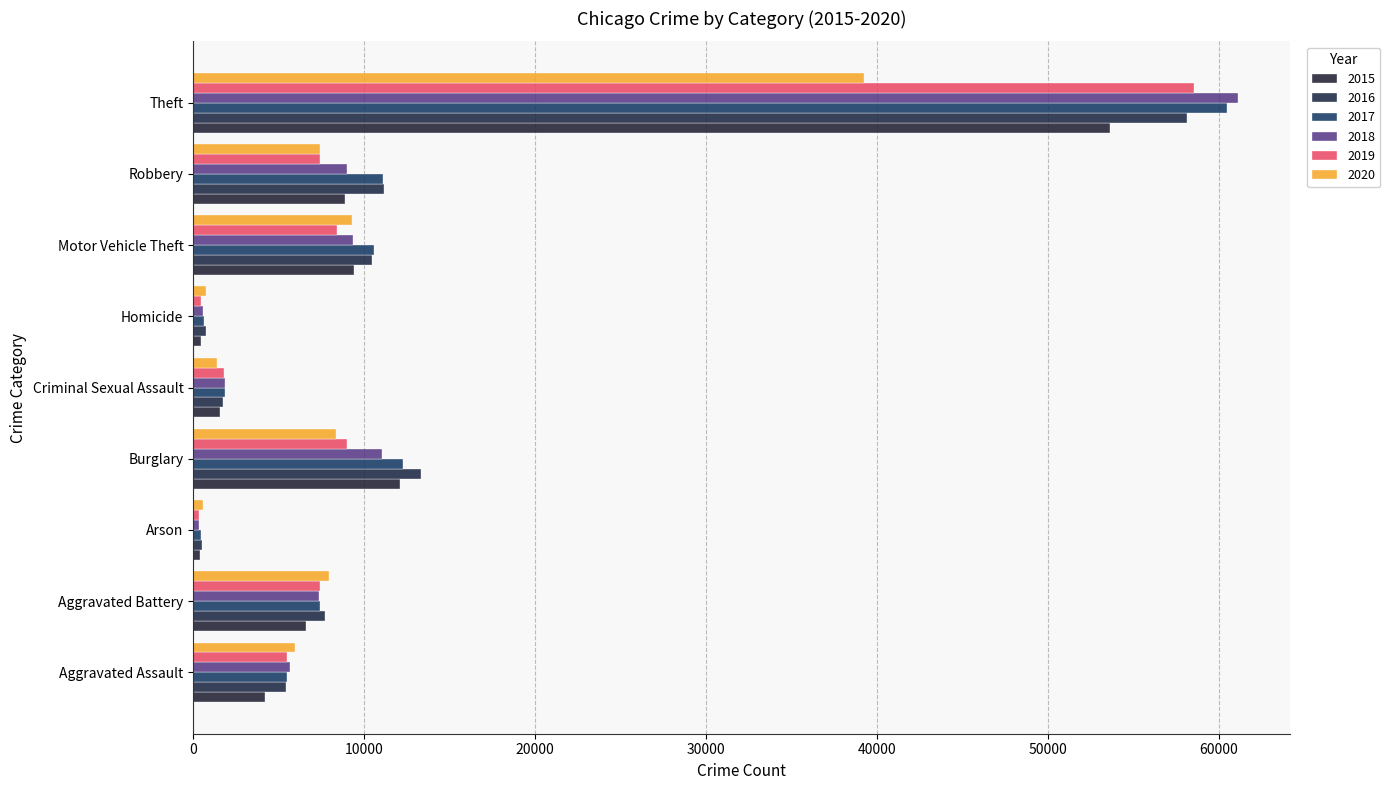

Reading right to left, extract all data points from this chart.

2015: Theft=53646	Robbery=8858	Motor Vehicle Theft=9413	Homicide=470	Criminal Sexual Assault=1585	Burglary=12125	Arson=429	Aggravated Battery=6617	Aggravated Assault=4210
2016: Theft=58111	Robbery=11157	Motor Vehicle Theft=10474	Homicide=744	Criminal Sexual Assault=1747	Burglary=13327	Arson=495	Aggravated Battery=7708	Aggravated Assault=5421
2017: Theft=60475	Robbery=11086	Motor Vehicle Theft=10598	Homicide=641	Criminal Sexual Assault=1852	Burglary=12278	Arson=431	Aggravated Battery=7448	Aggravated Assault=5502
2018: Theft=61099	Robbery=9028	Motor Vehicle Theft=9349	Homicide=564	Criminal Sexual Assault=1862	Burglary=11035	Arson=351	Aggravated Battery=7334	Aggravated Assault=5671
2019: Theft=58555	Robbery=7436	Motor Vehicle Theft=8407	Homicide=475	Criminal Sexual Assault=1783	Burglary=9015	Arson=344	Aggravated Battery=7391	Aggravated Assault=5518
2020: Theft=39258	Robbery=7433	Motor Vehicle Theft=9294	Homicide=747	Criminal Sexual Assault=1380	Burglary=8338	Arson=558	Aggravated Battery=7940	Aggravated Assault=5931